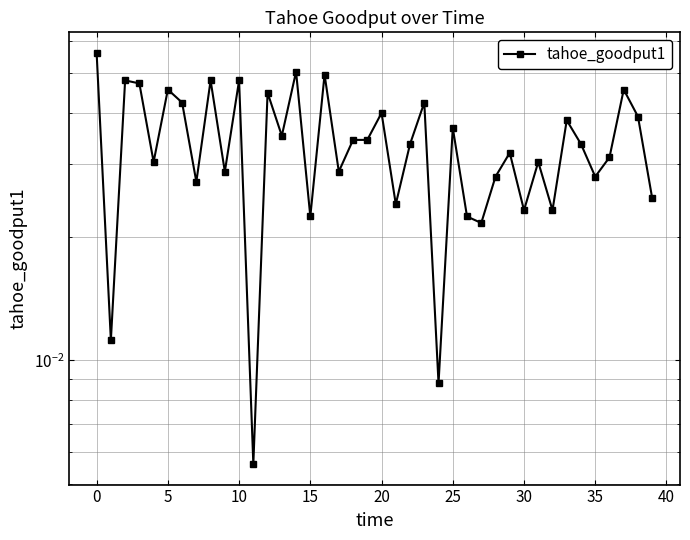

Between 14 and 27, which is larger?

14